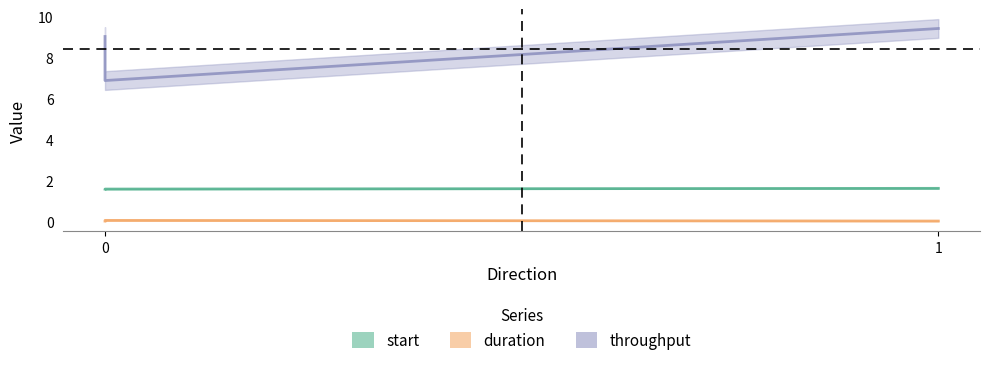

Rank the categories by start value from lowest to highest.

0, 0, 1